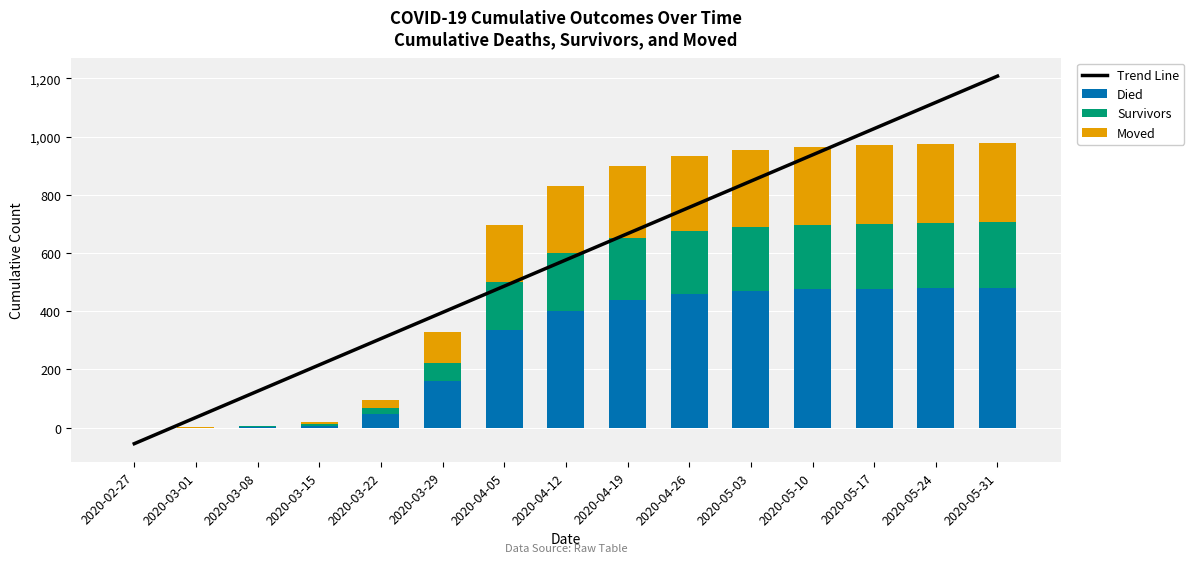

Reading left to right, what are all the values shown in this chart?

Trend Line: -55.1	35.1	125.3	215.6	305.8	396.0	486.2	576.5	666.7	756.9	847.1	937.4	1027.6	1117.8	1208.0
Died: 0.0	0.0	2.0	7.0	47.0	161.0	335.0	400.0	440.0	460.0	470.0	475.0	478.0	480.0	481.0
Survivors: 0.0	0.0	3.0	7.0	19.0	62.0	165.0	200.0	210.0	215.0	218.0	220.0	222.0	223.0	224.0
Moved: 0.0	1.0	1.0	6.0	29.0	104.0	196.0	230.0	250.0	260.0	265.0	268.0	270.0	271.0	272.0